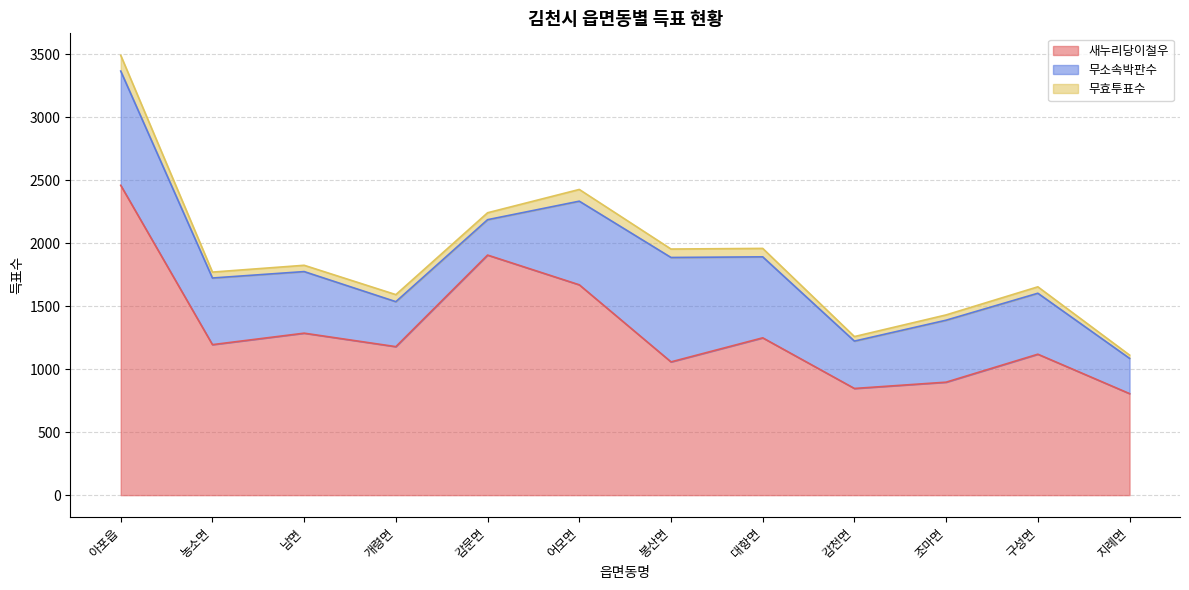

What is the value of the 무소속박판수 point at the 12th from the left?

280